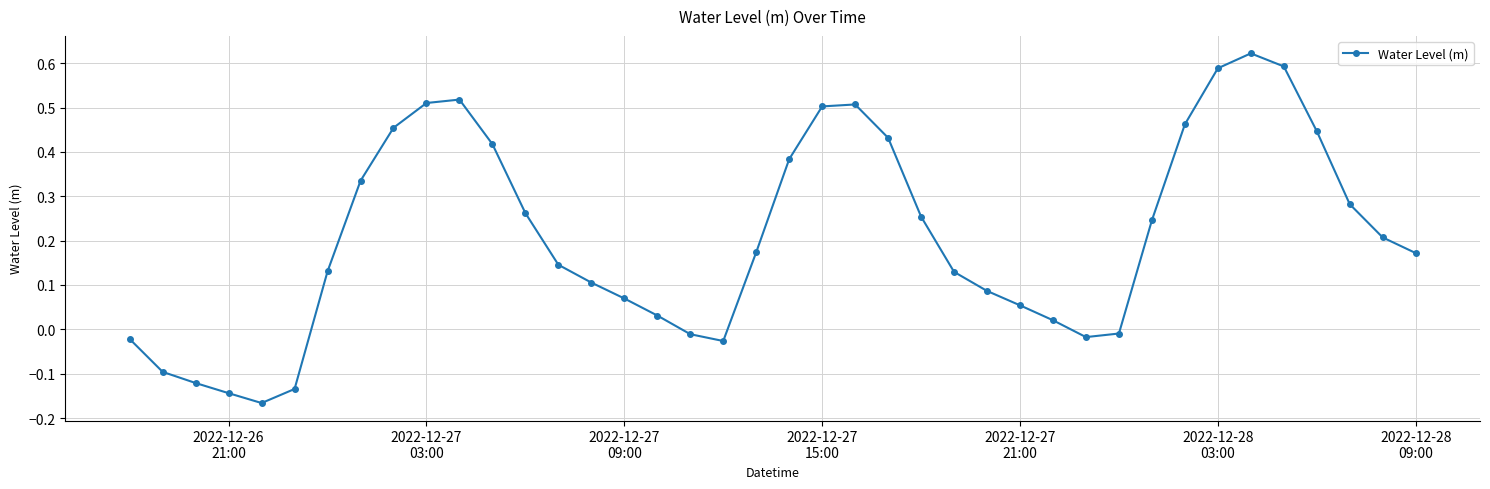

True or false: the data has more than 1 interior local peaks.

True